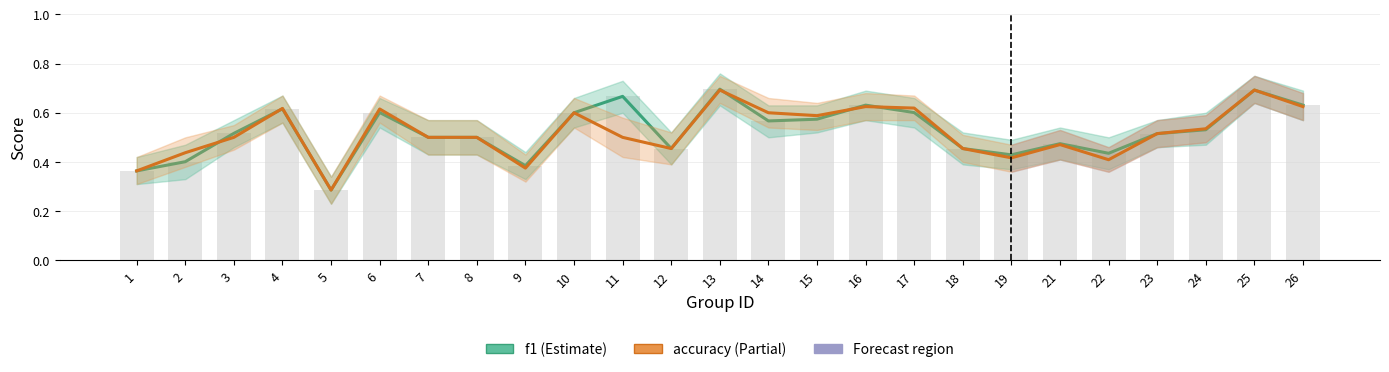

Is it true that accuracy equals 0.6 at 17?

True